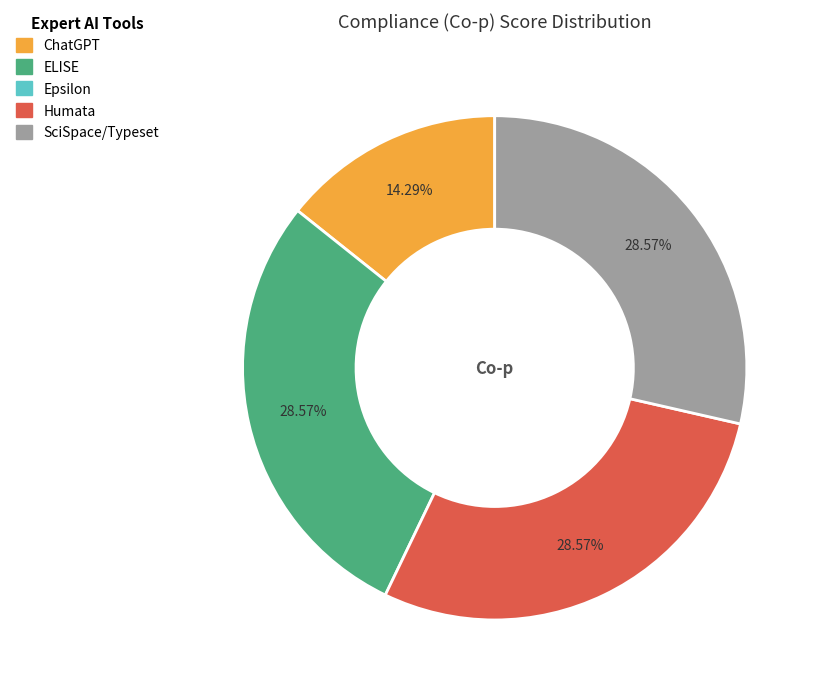

How many slices are in this pie chart?

4